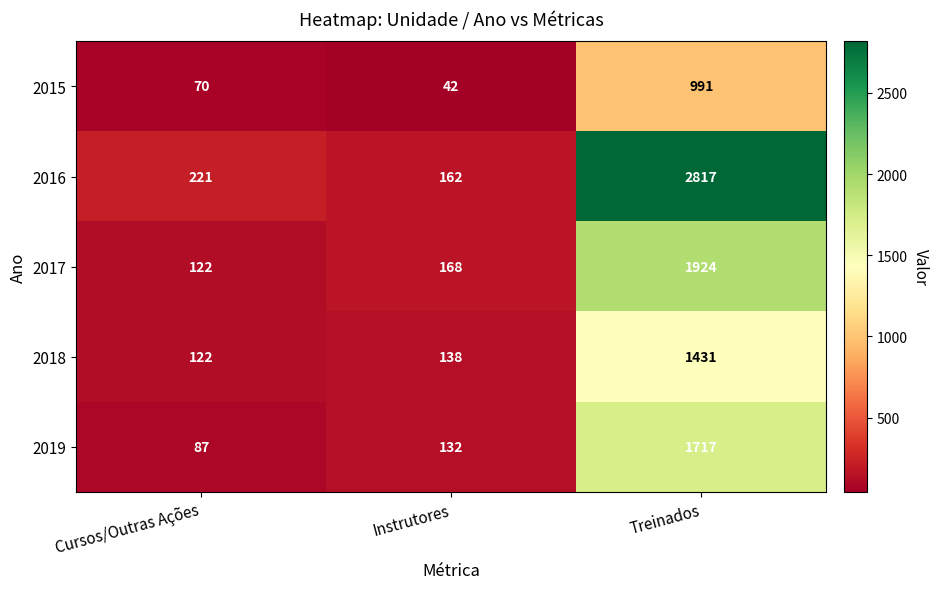

Rank the series at Instrutores from highest to lowest value.

2017, 2016, 2018, 2019, 2015